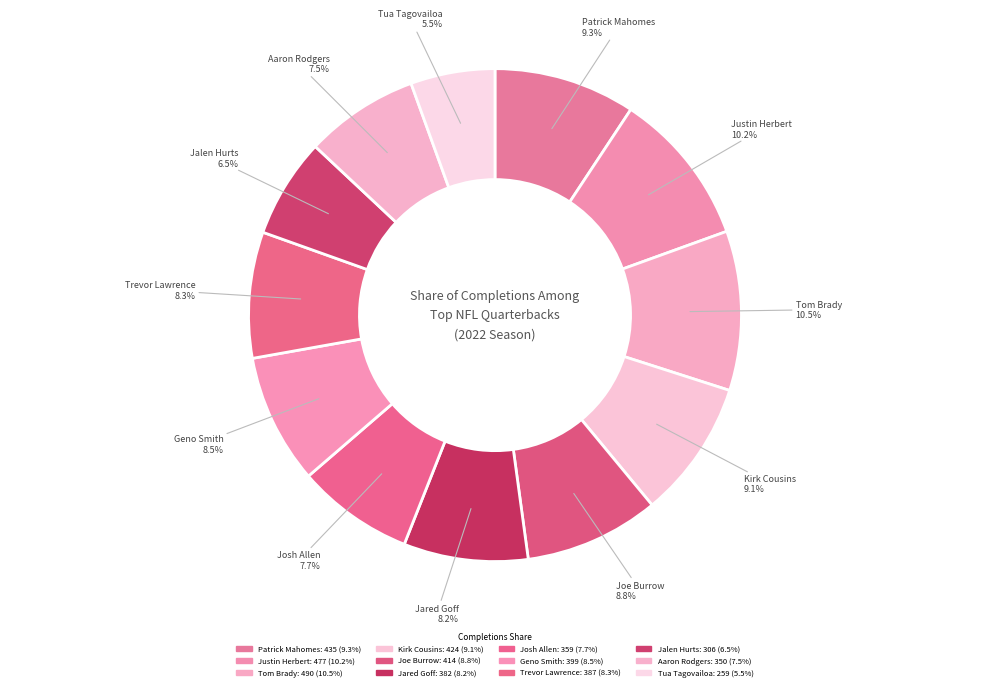

What is the change in value from Tom Brady to Aaron Rodgers?

-140